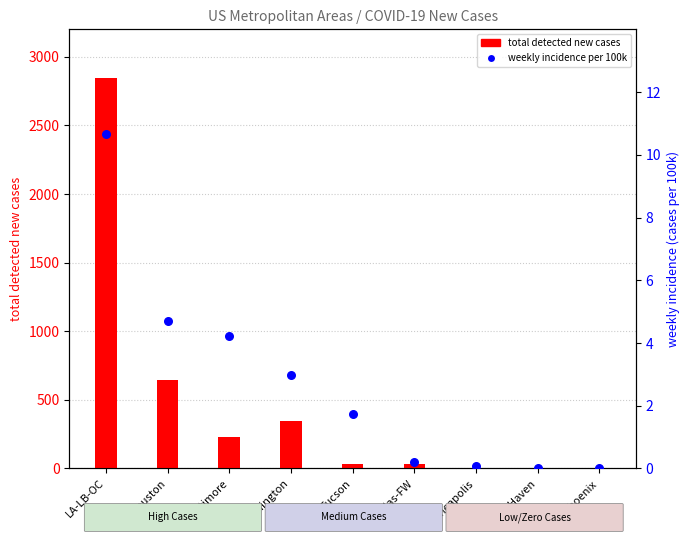

At how many categories does at least one series exceed 1280?

1